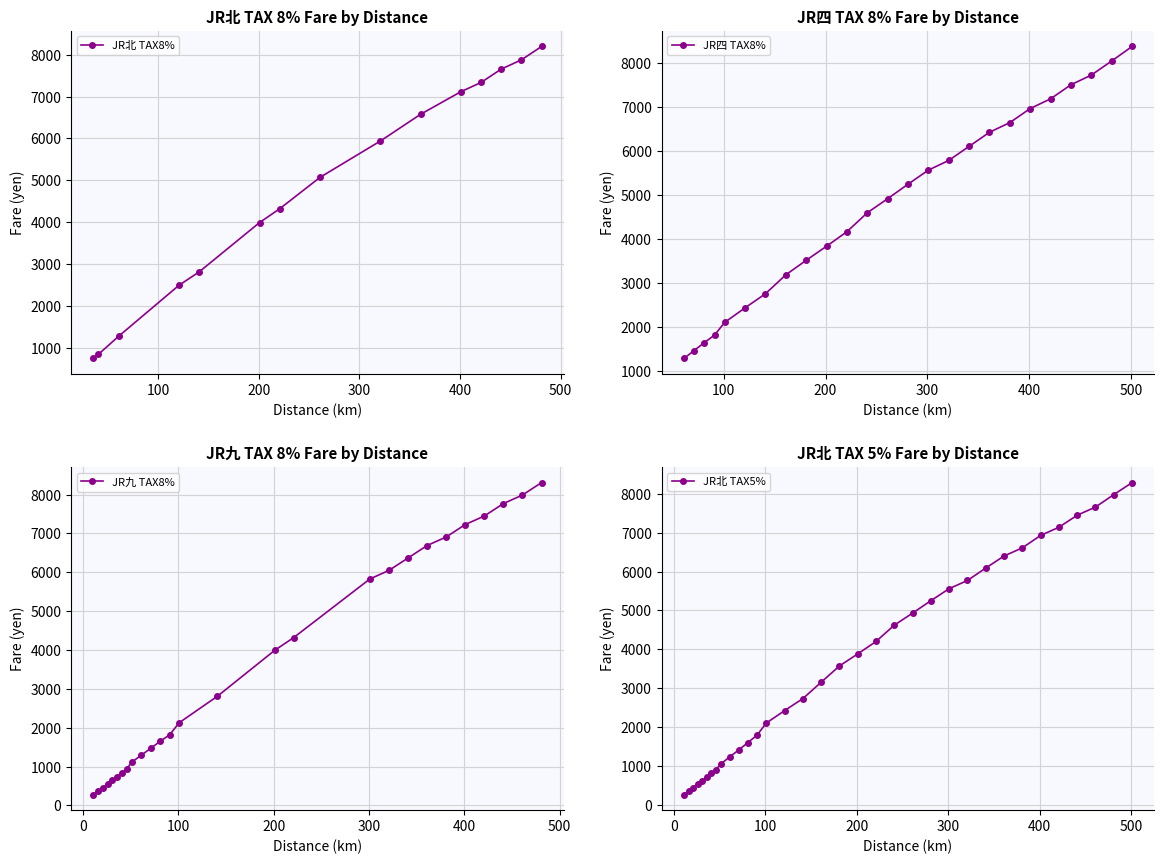

At how many categories does at least one series exceed 2607?

19